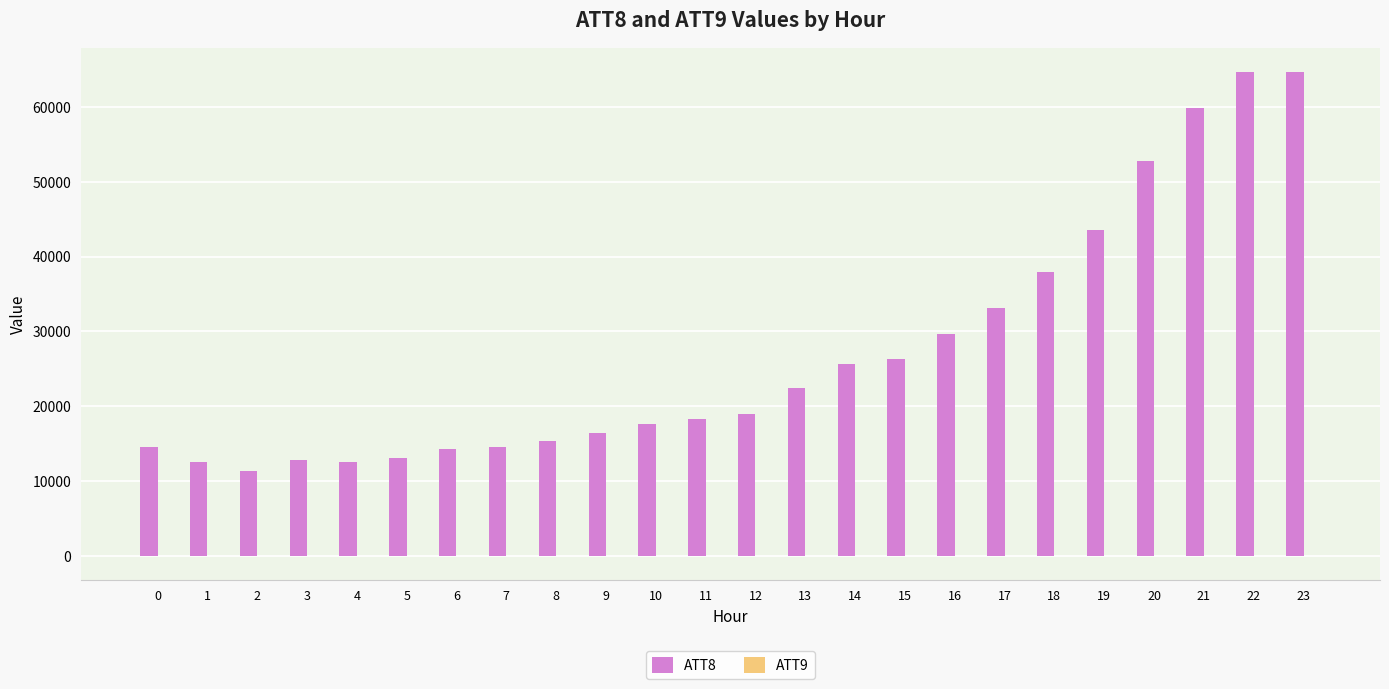

The value of ATT8 at 11 is 29168. True or false?

False